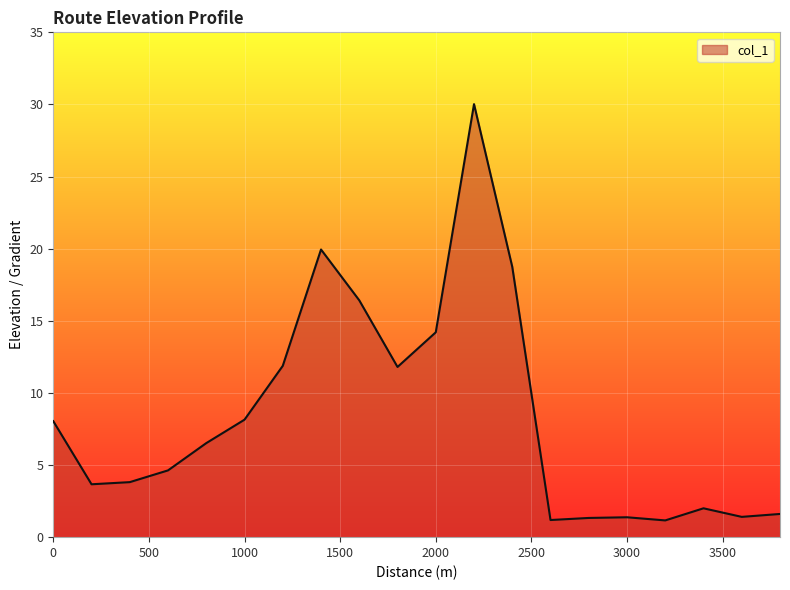

What is the difference between the maximum and minimum values?

28.9